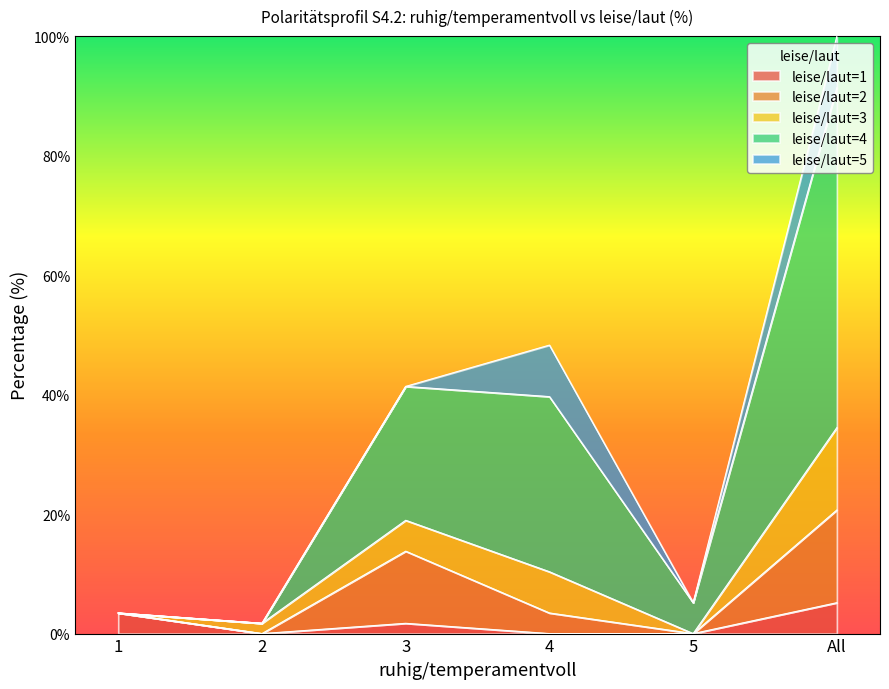

How many interior local peaks does the leise/laut=4 series have?

1